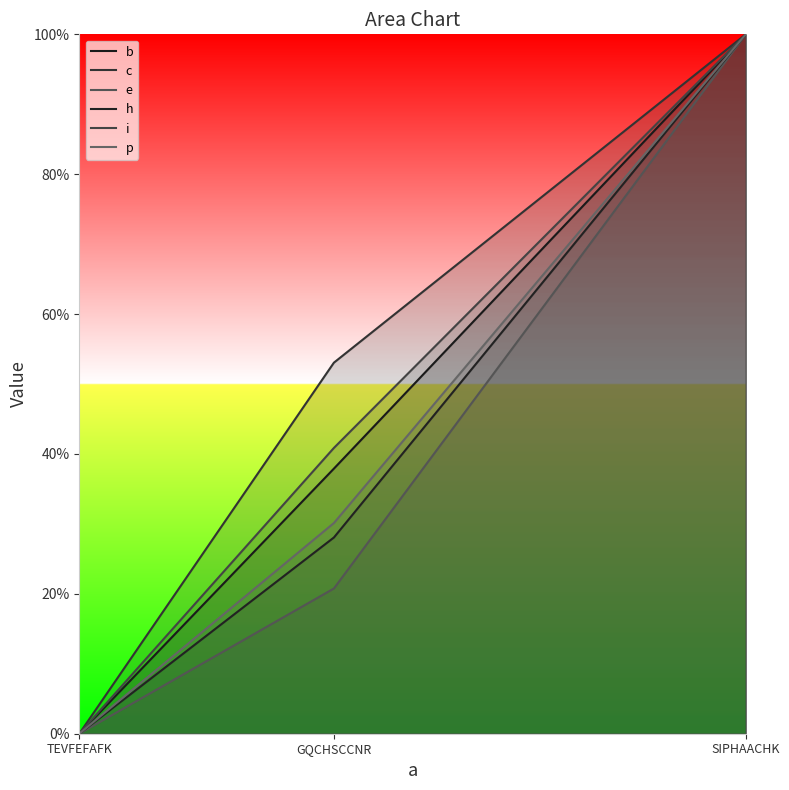

Where is i nearest to the value 0?

TEVFEFAFK